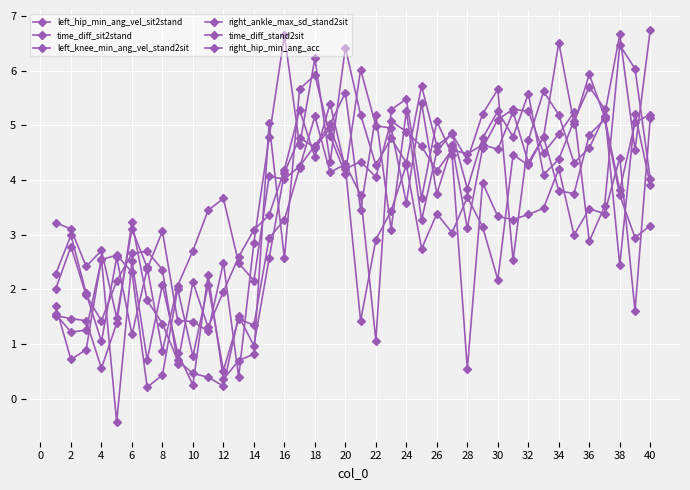

How many lines are shown in the chart?

6